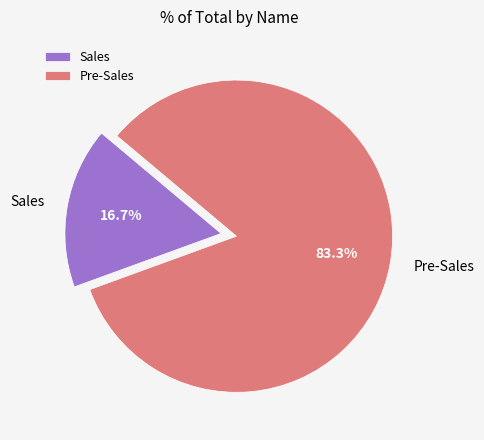

Approximately how many times larger is the value at Sales compared to Pre-Sales?

0.2